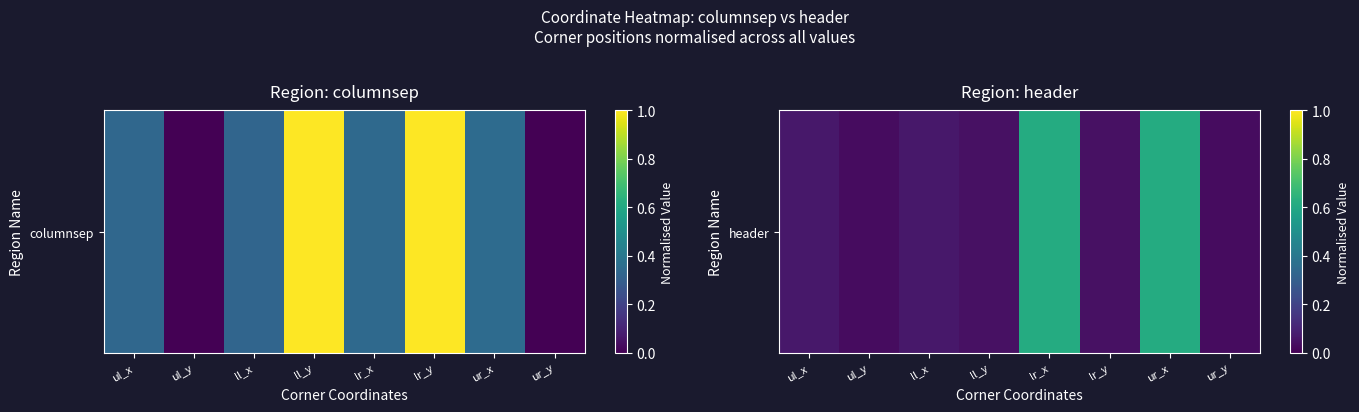

List the labels in order of value, smallest first.

ul_y, ur_y, ll_y, lr_y, ul_x, ll_x, lr_x, ur_x